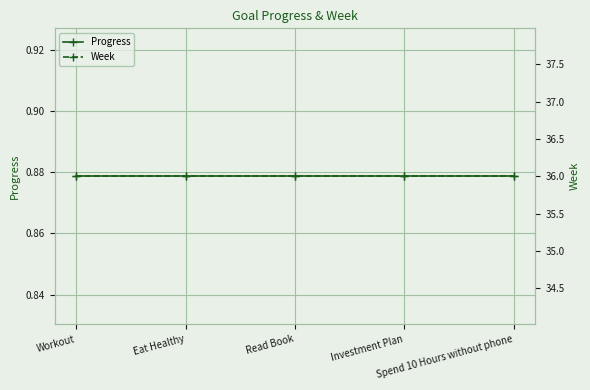

How many series are shown in this chart?

2